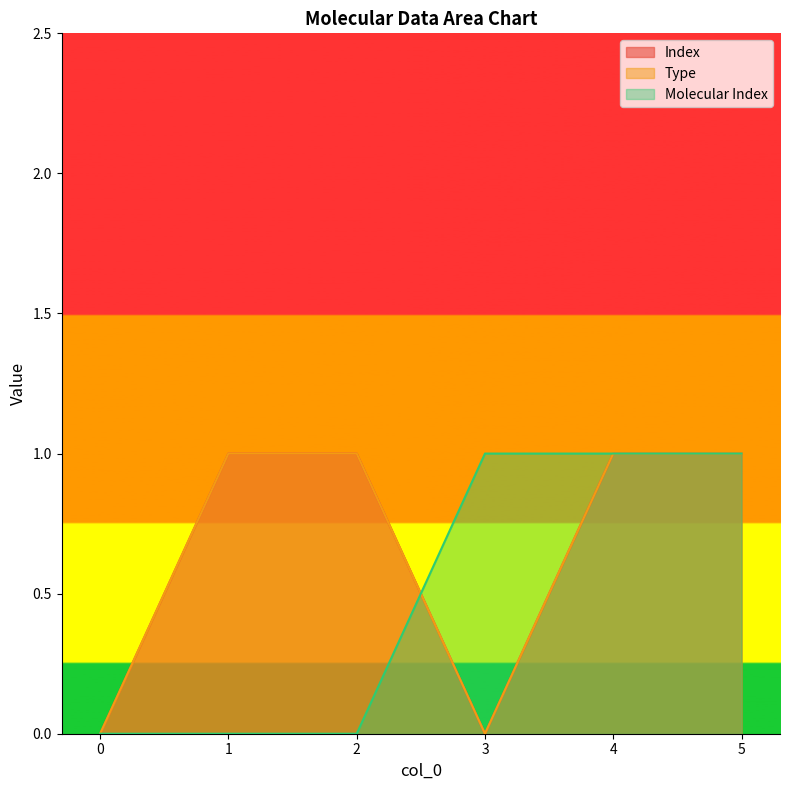

What is the difference between the second highest and minimum values in the Molecular Index series?

1